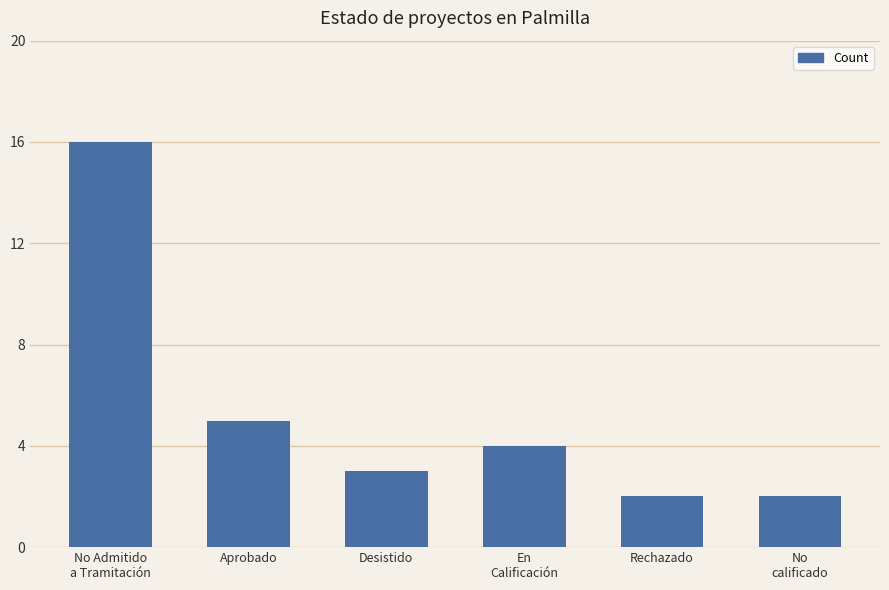

True or false: the data shows 7 at En
Calificación.

False